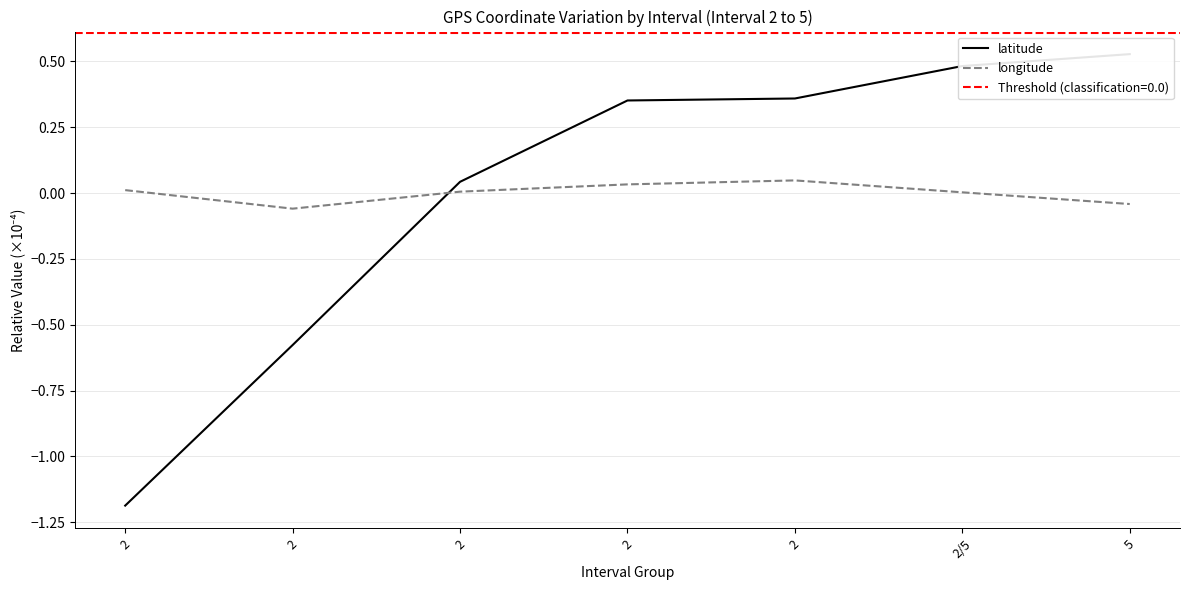

How many series are shown in this chart?

2